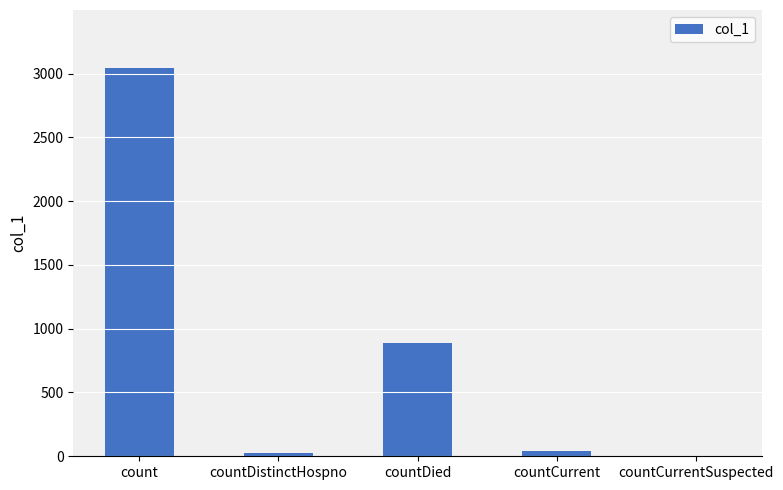

What is the difference between the values at count and countDistinctHospno?

3013